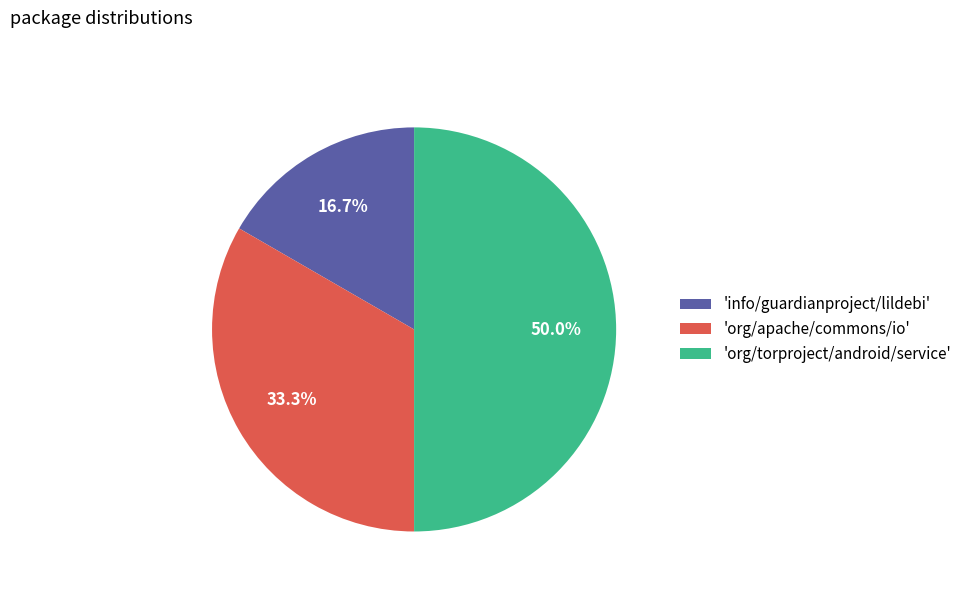

What is the ratio of the value at 'org/torproject/android/service' to the value at 'info/guardianproject/lildebi'?

3.0